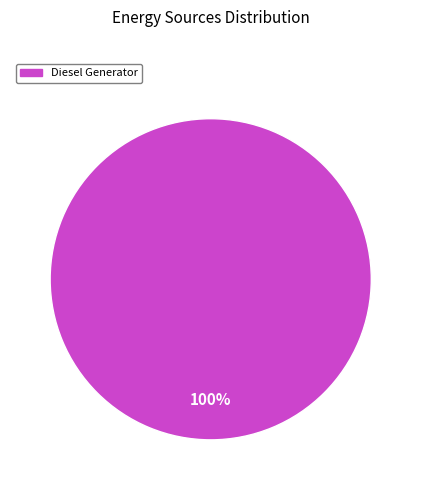

Does any single category account for the majority?

Yes